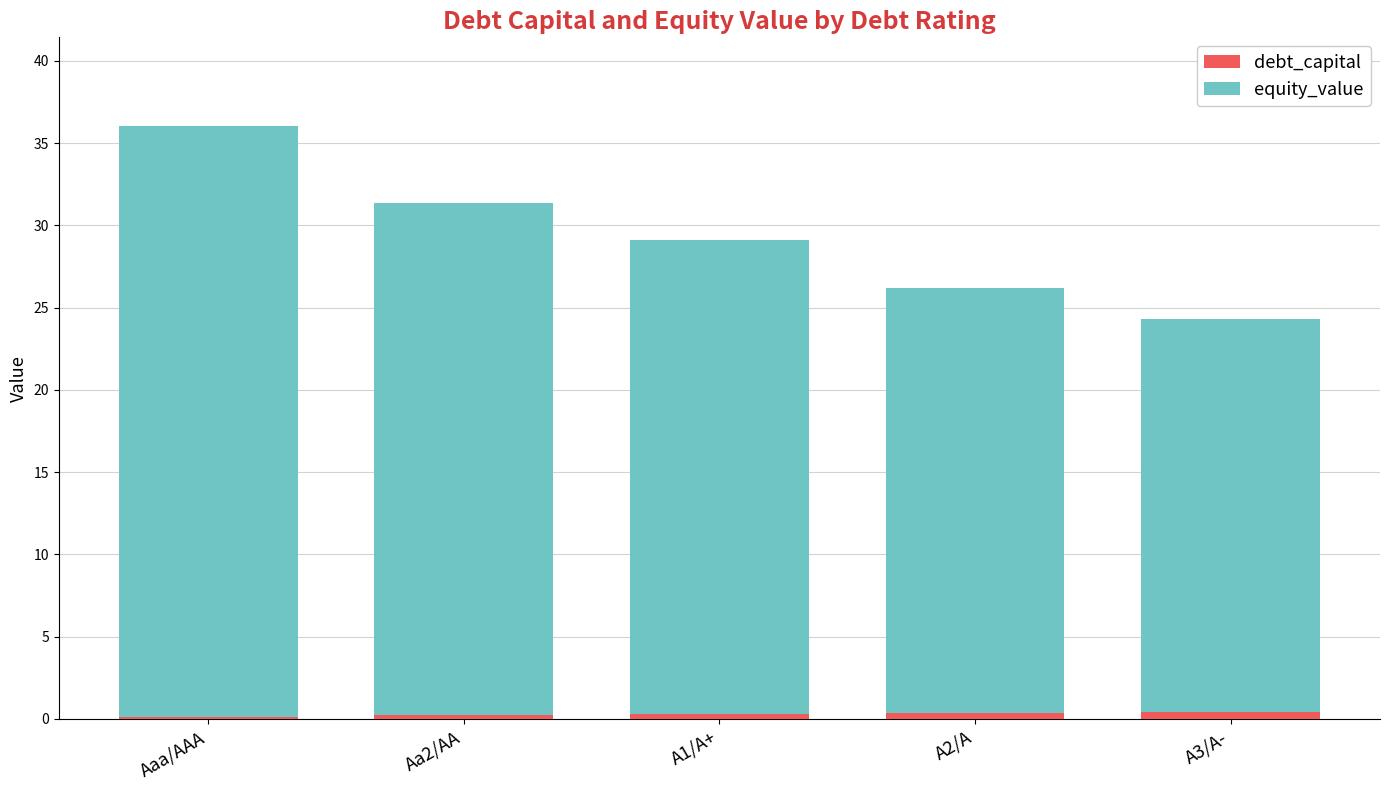

At which category is the sum across all series the highest?

Aaa/AAA